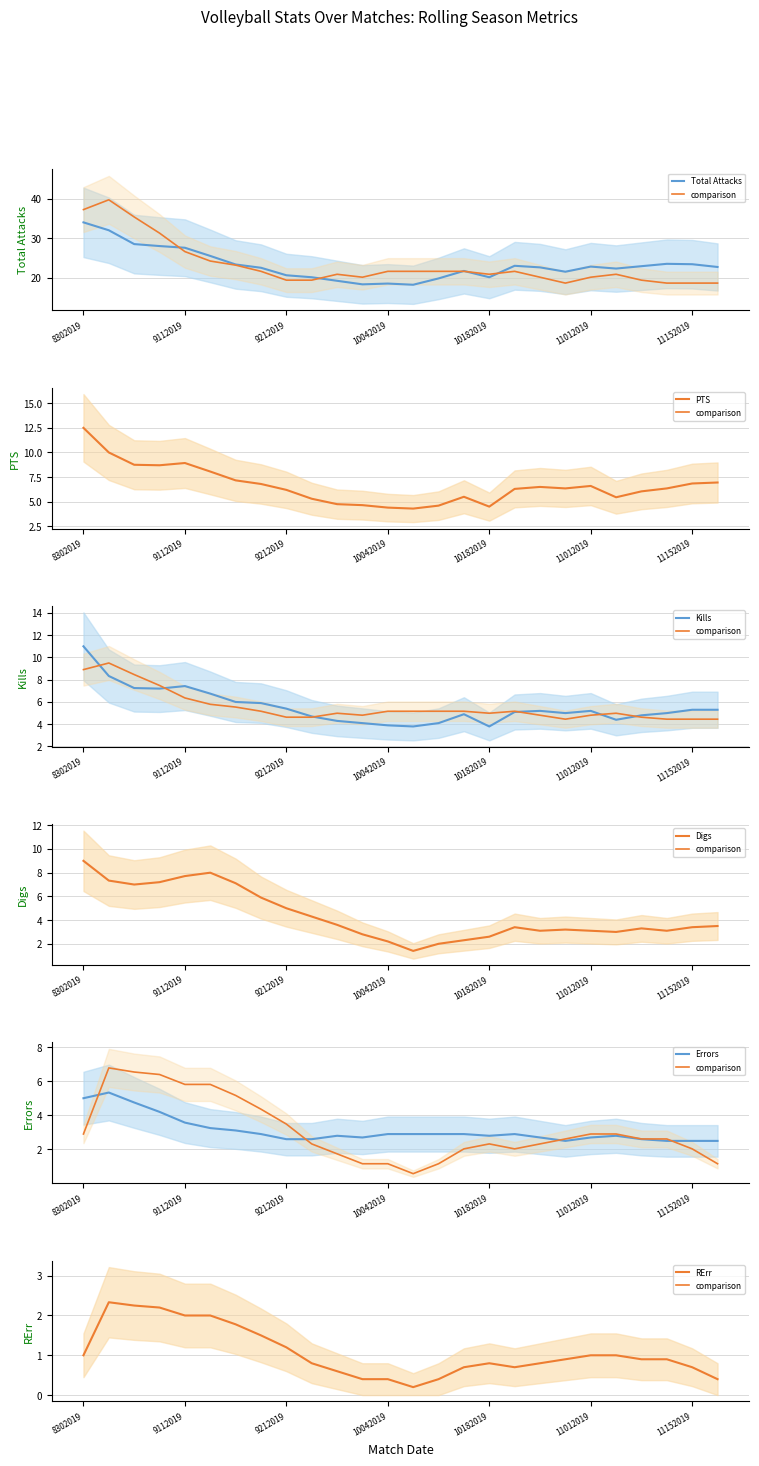

Does the chart display data point markers on the line(s)?

No